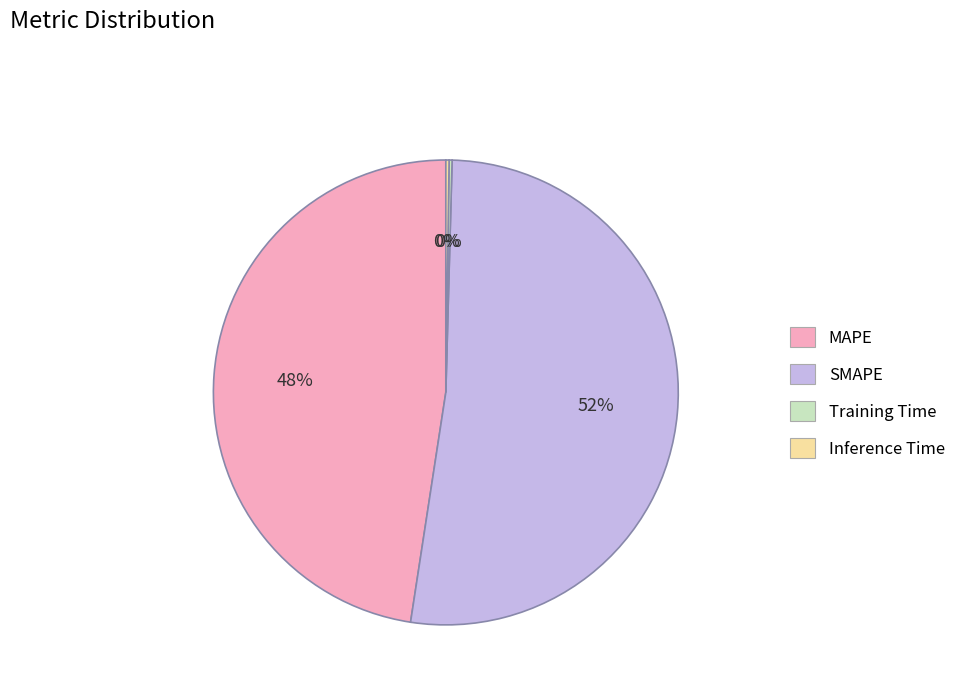

Approximately how many times larger is the value at MAPE compared to SMAPE?

0.9